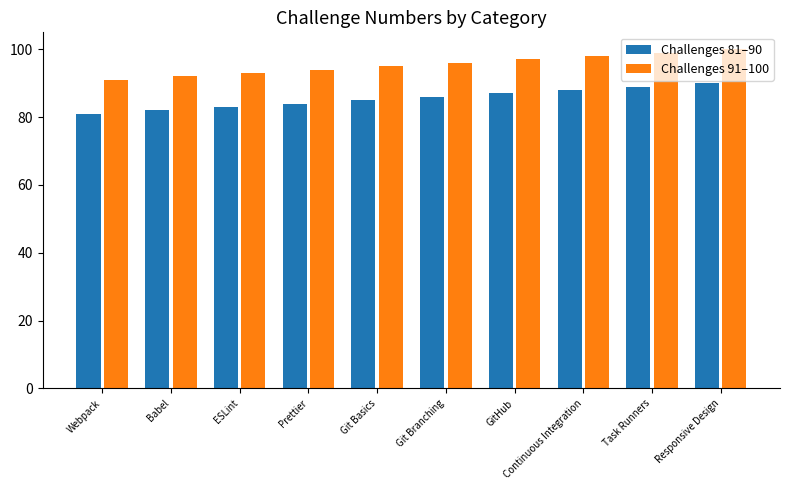

What is the average value of the Challenges 91–100 series?

96